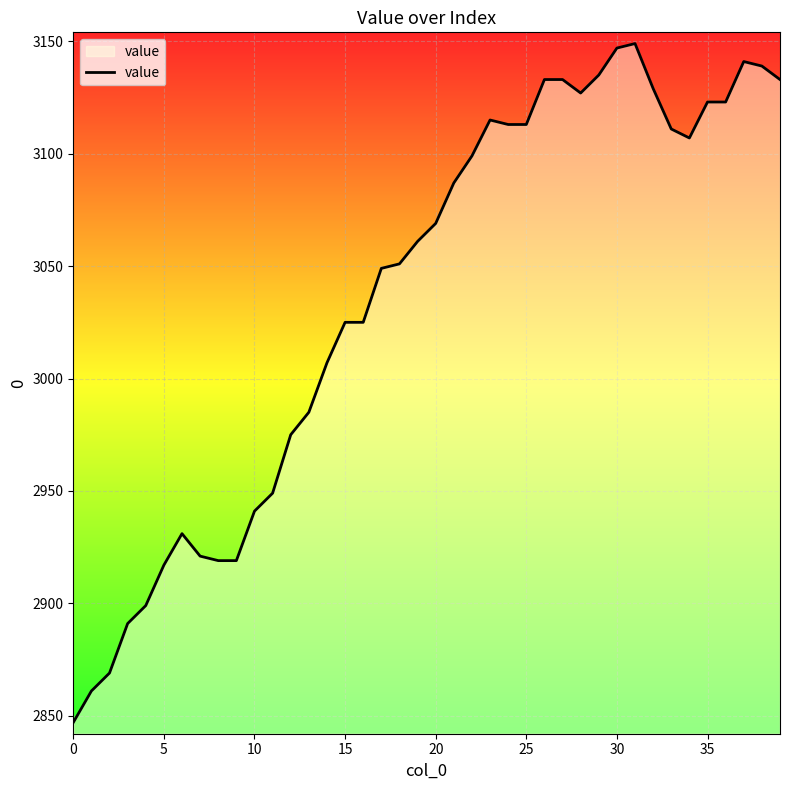

What is the difference between the maximum and minimum values?

302